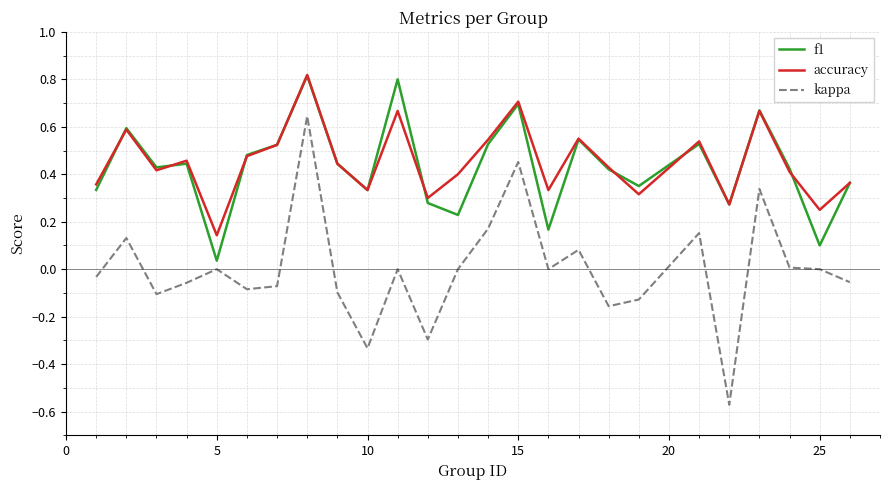

Which series has the largest range (max minus min)?

kappa